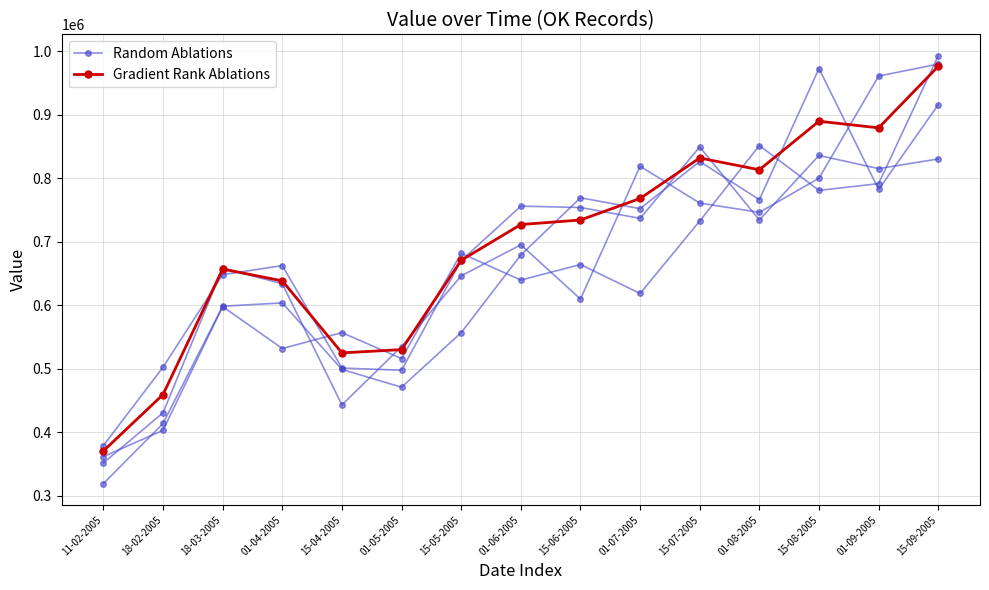

The value of Random Ablations at 15-07-2005 is 164441.8. True or false?

False